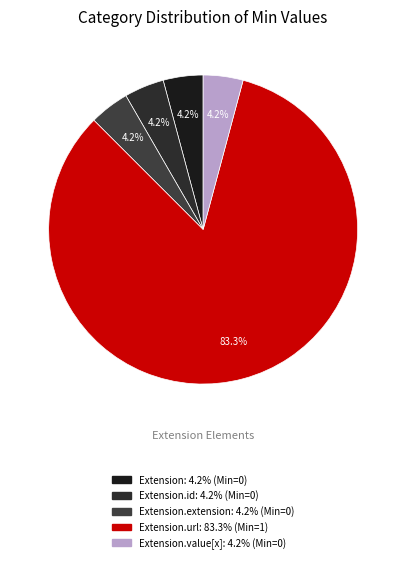

How many slices are in this pie chart?

5